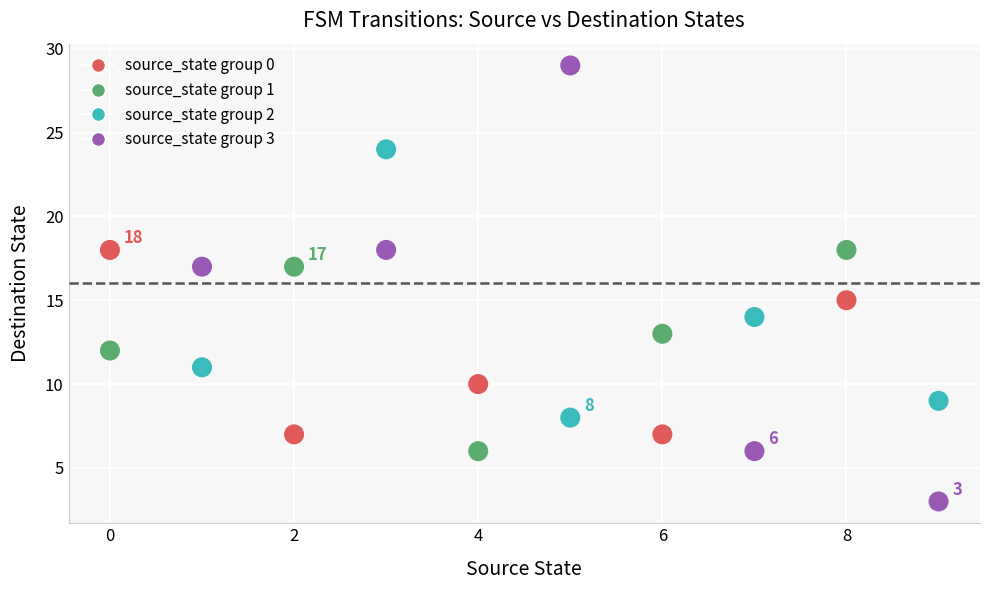

What is the range of X values (max minus min)?

9